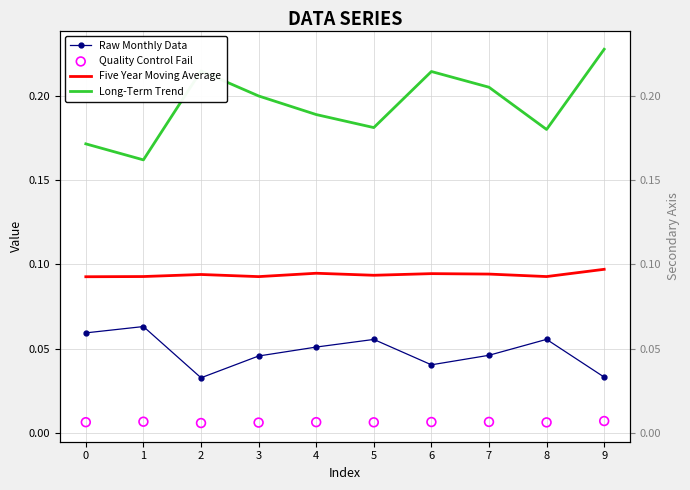

Which series contains the highest Y value?

Long-Term Trend